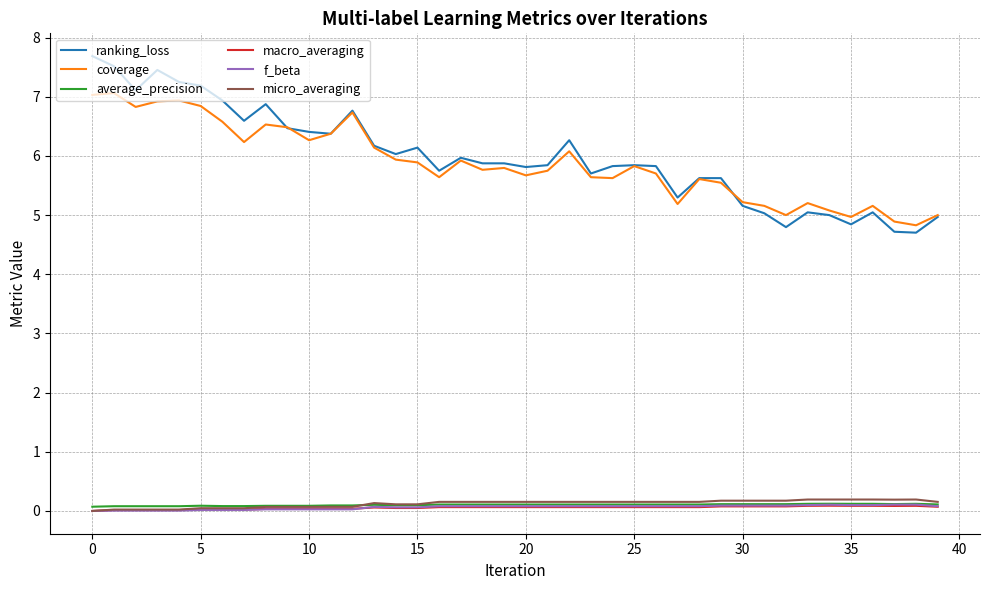

Which series has the largest range (max minus min)?

ranking_loss